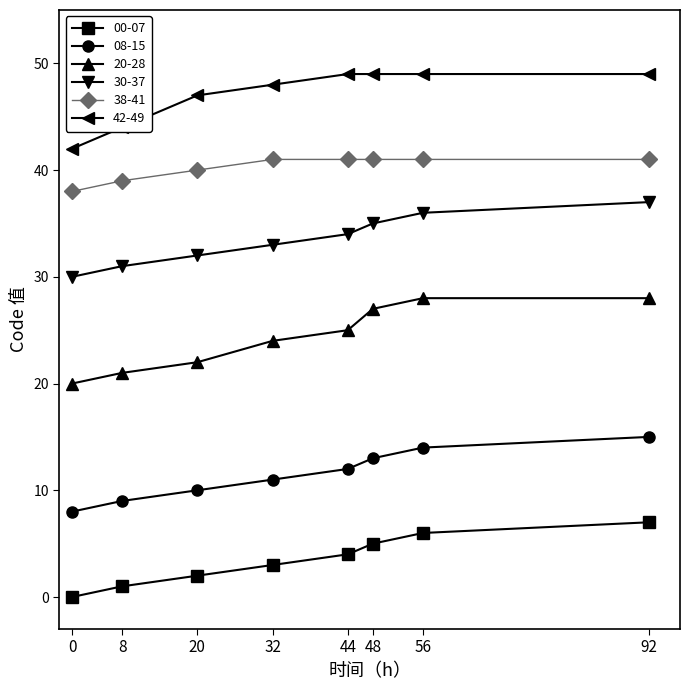

How many lines are shown in the chart?

6